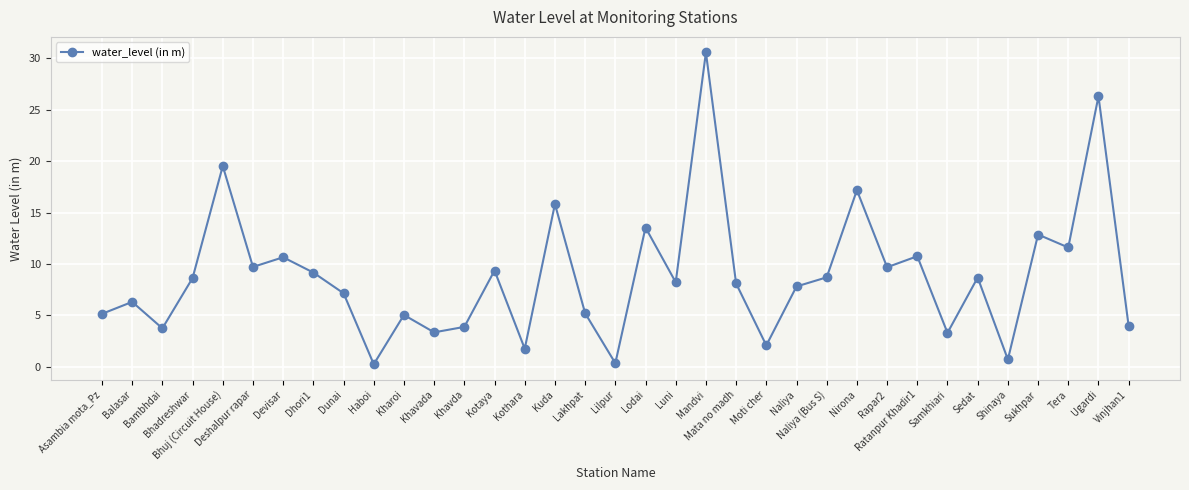

What is the minimum value shown in the chart?

0.3